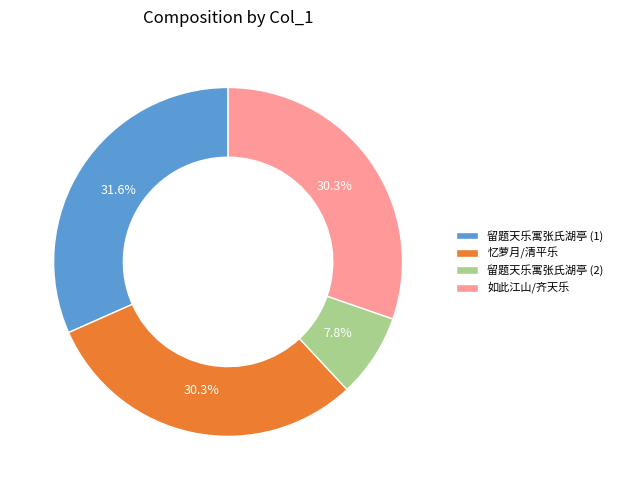

Which slice is the largest?

留题天乐寓张氏湖亭 (1)